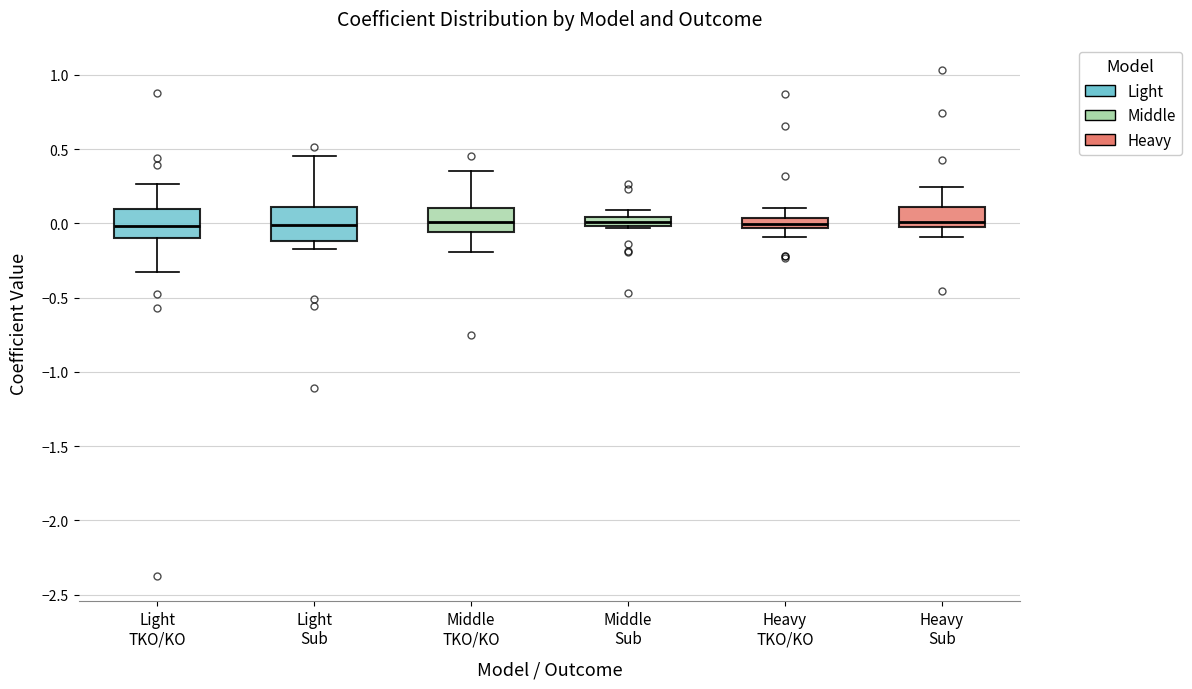

Where does the upper whisker of the box for Light Sub end on the y-axis? The values are not printed on the chart, so give them approximately, as read against the axis.

0.45